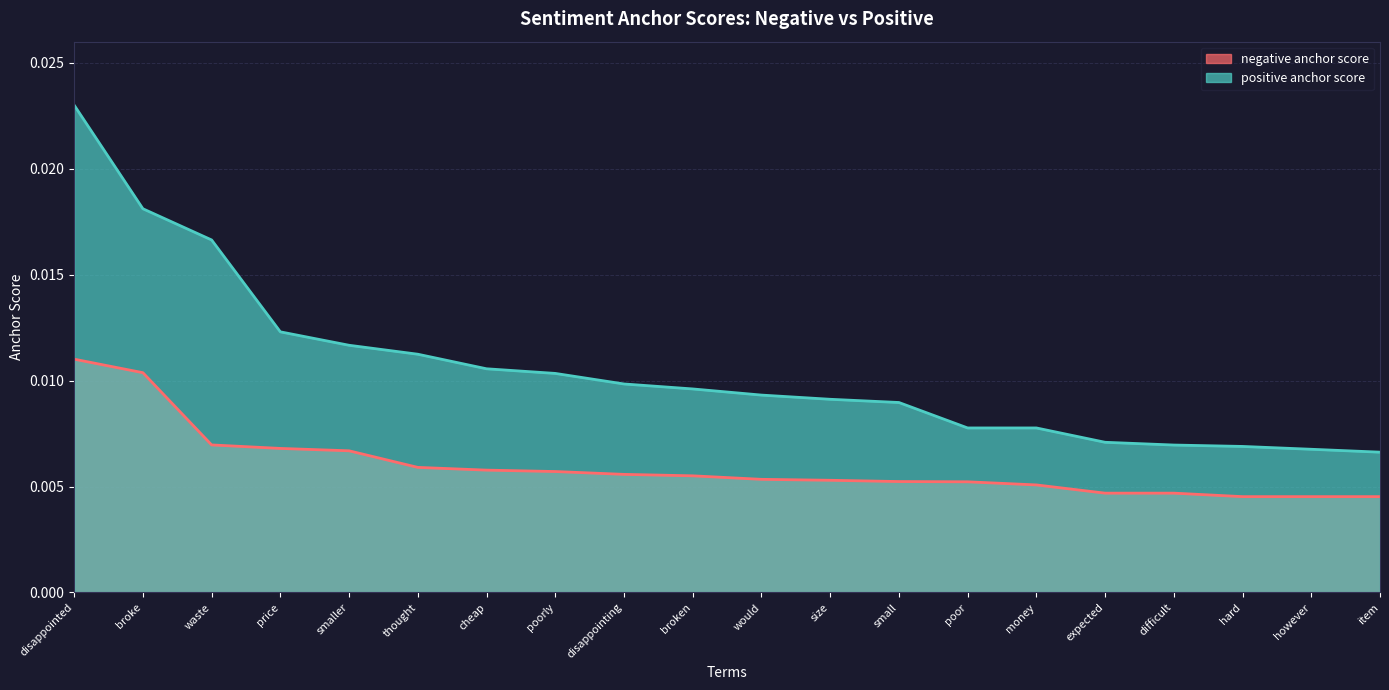

Count the number of categories in the chart.

20